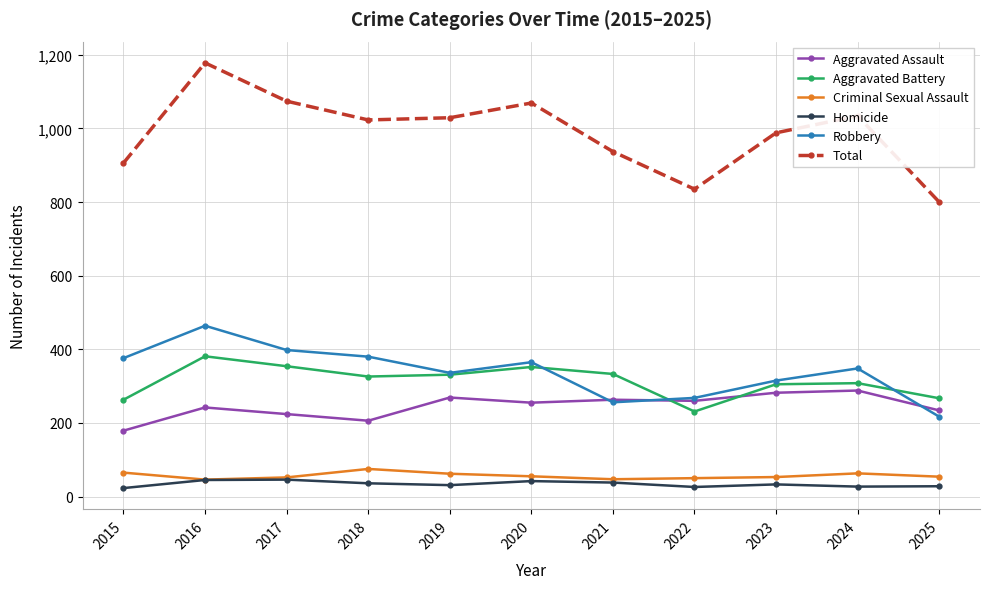

Where is the first local maximum for Total?

2016